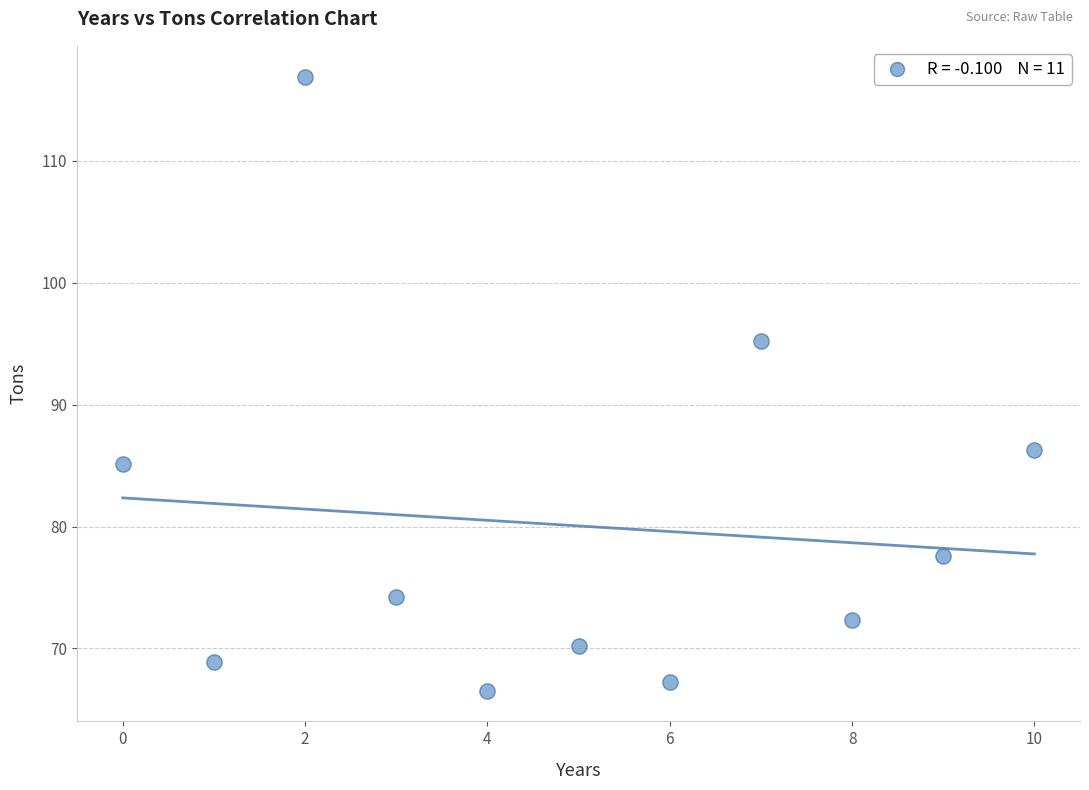

What is the range of Y values (max minus min)?

50.4